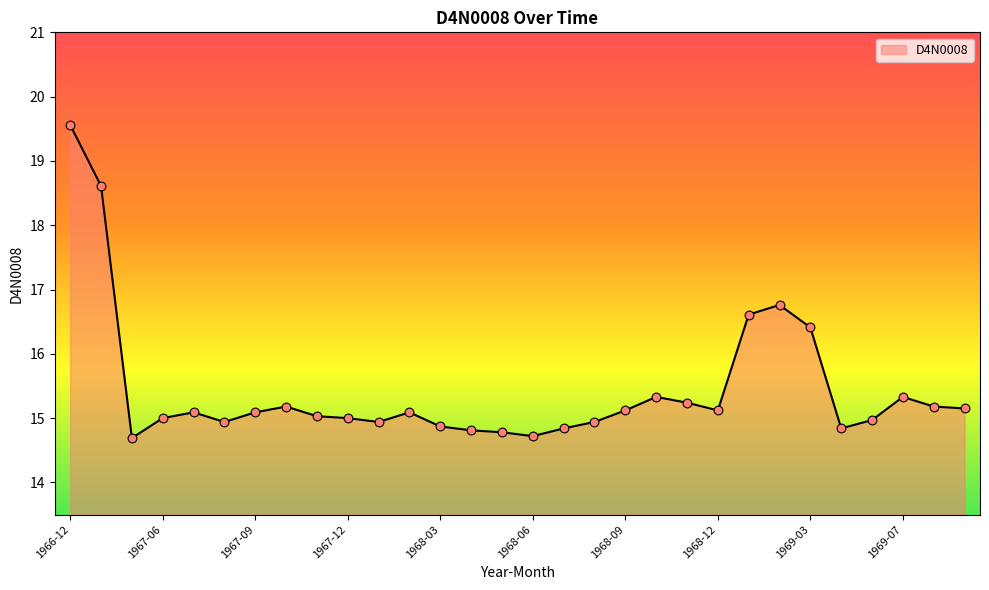

What is the smallest value displayed?

14.7